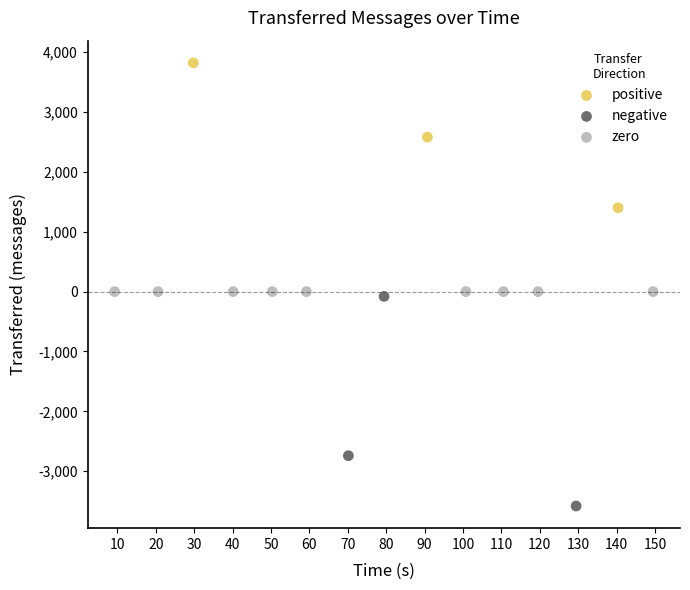

Which series contains the lowest Y value?

negative